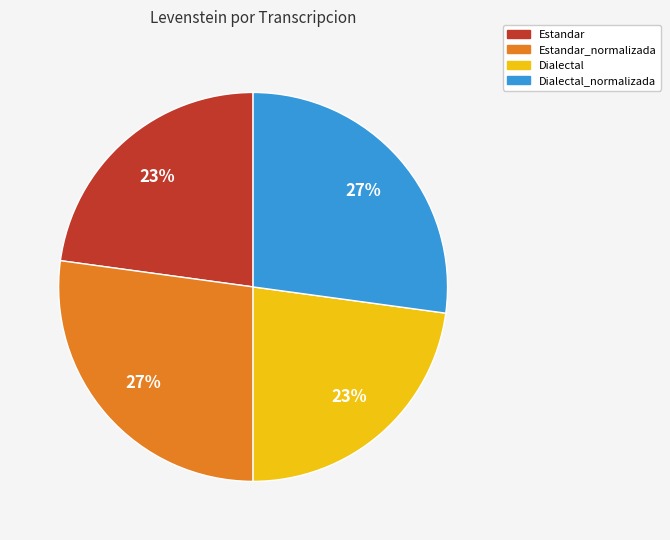

Is there any slice that represents more than half of the pie?

No